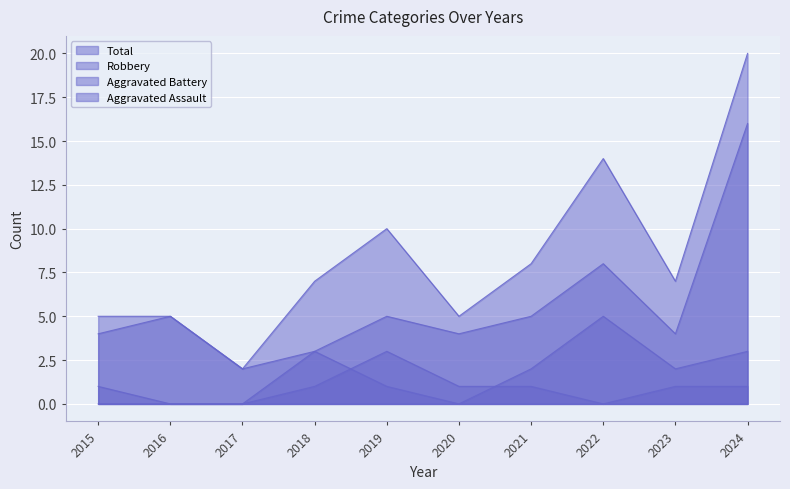

What are all the series names shown in the legend?

Aggravated Assault, Aggravated Battery, Robbery, Total